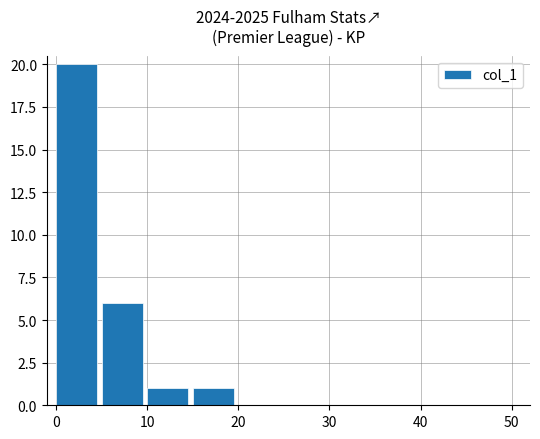

What is the sum of all values?

28